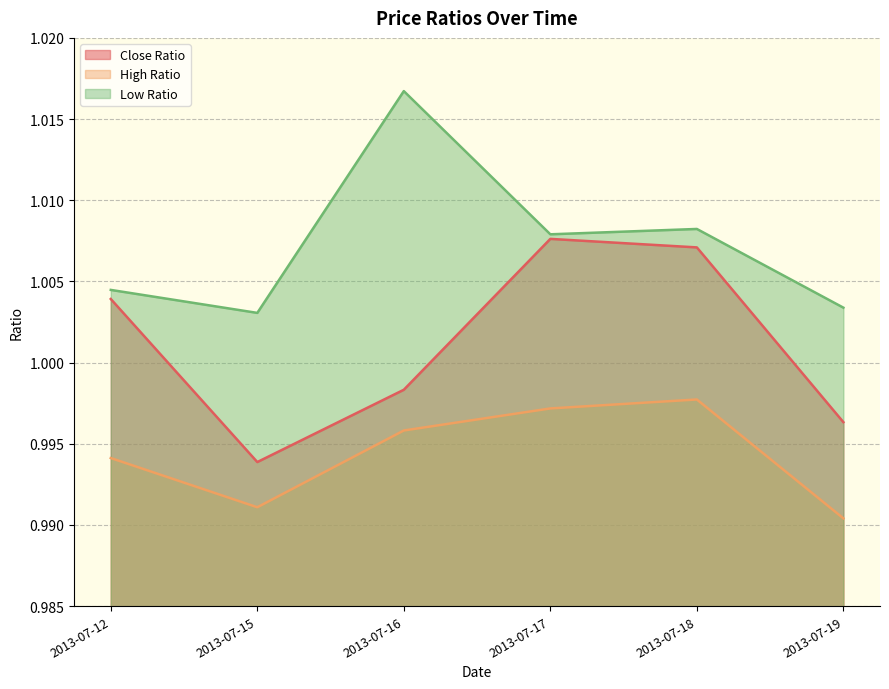

Reading left to right, list all the values displayed in this chart.

Close Ratio: 1.0	1.0	1.0	1.0	1.0	1.0
High Ratio: 1.0	1.0	1.0	1.0	1.0	1.0
Low Ratio: 1.0	1.0	1.0	1.0	1.0	1.0